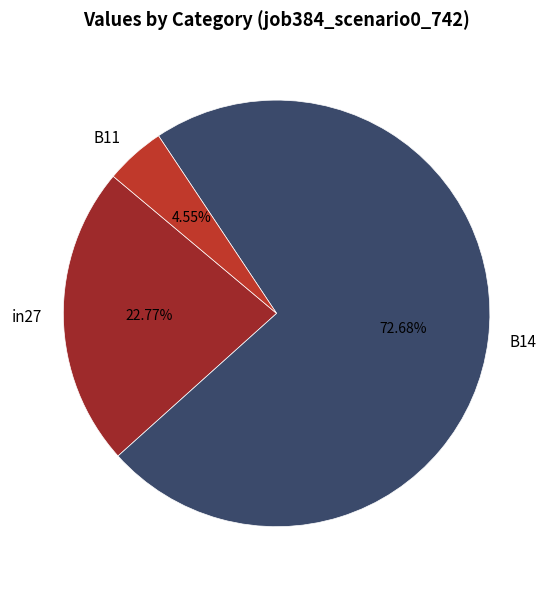

To the nearest percent, what is the difference between the largest and smallest slice percentages?

68%